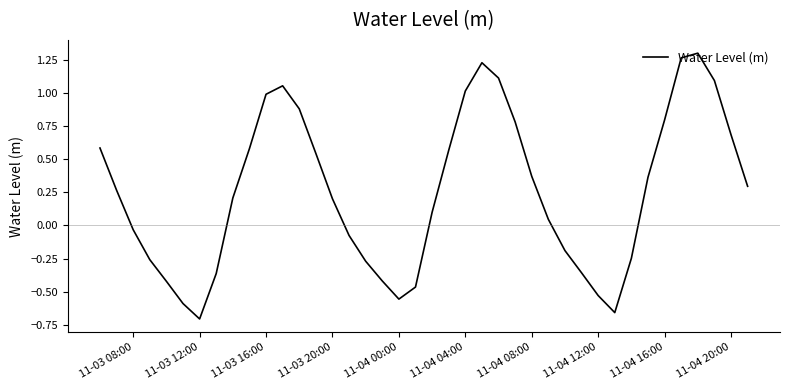

What is the value of the 10th point from the left?

0.6